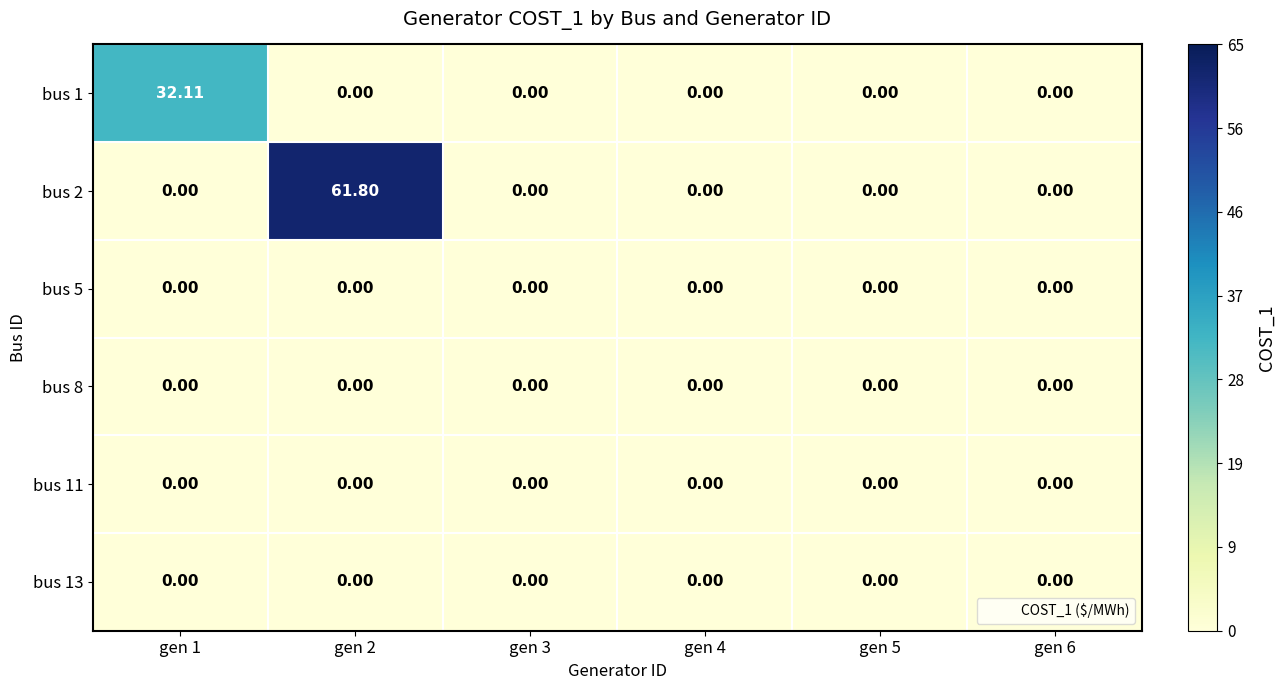

How many series are shown in this chart?

6